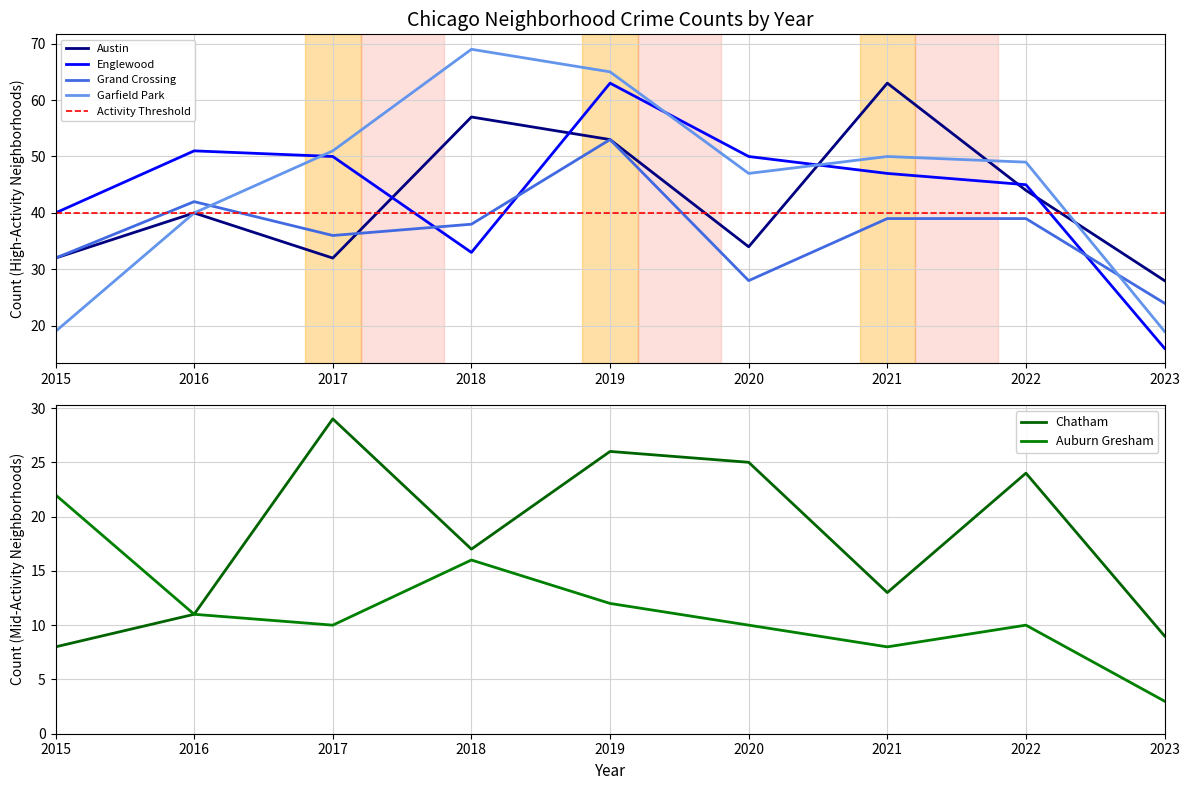

What is the value of the Grand Crossing point at the 7th from the left?

39